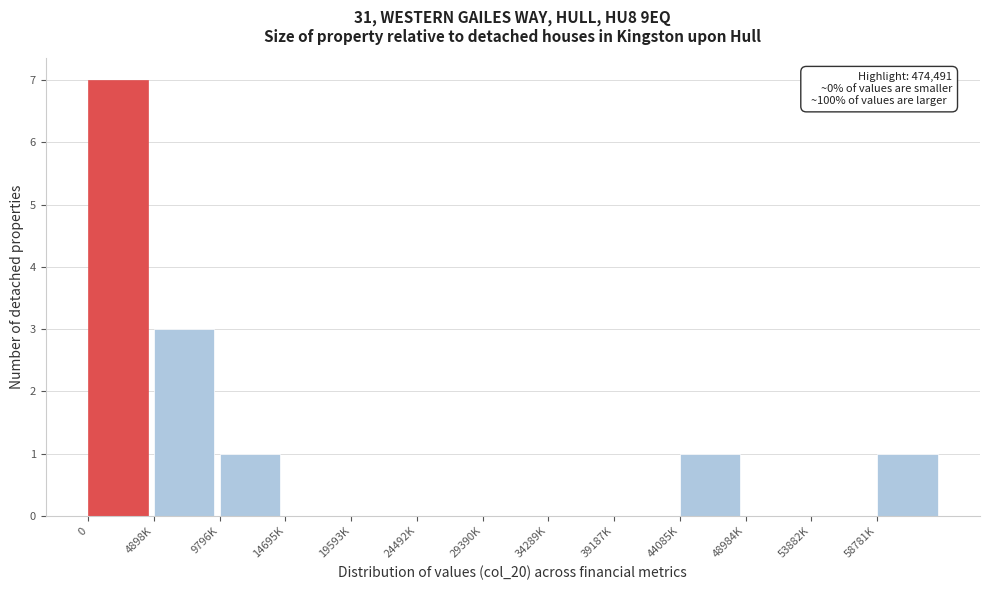

Reading left to right, extract all data points from this chart.

0=7	4898K=3	9796K=1	14695K=0	19593K=0	24492K=0	29390K=0	34289K=0	39187K=0	44085K=1	48984K=0	53882K=0	58781K=1